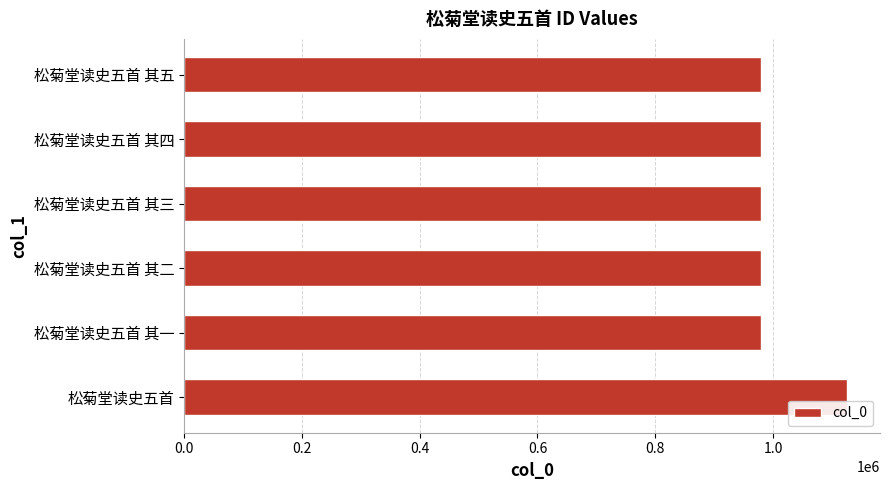

What is the sum of the values at 松菊堂读史五首 and 松菊堂读史五首 其一?

2104229